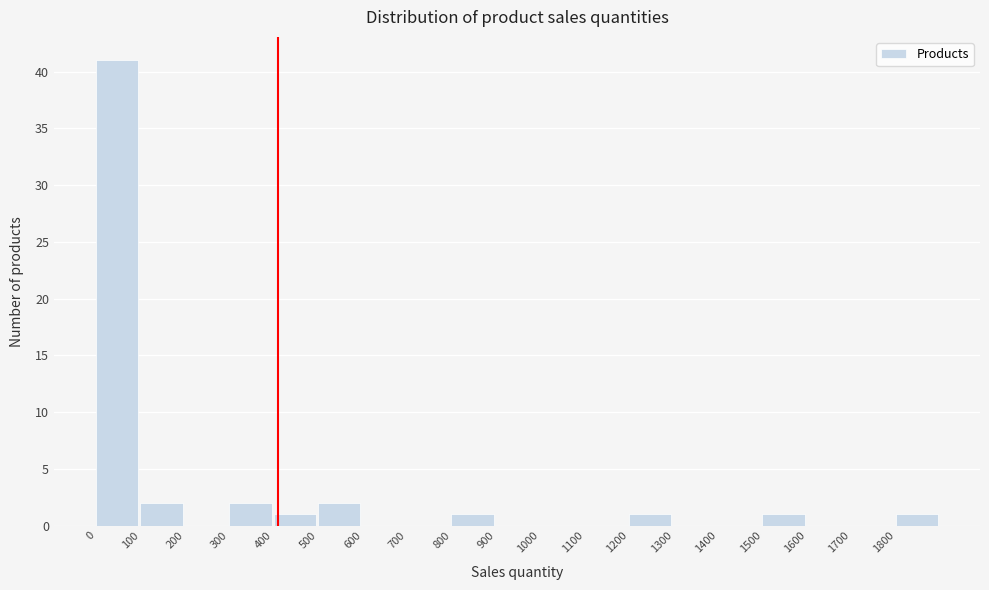

Reading left to right, transcribe this chart: for each bar, give the range it covers on the x-axis and its height. The values are not printed on the chart, so give them approximately, as read against the axis.

0 to 100: 41
100 to 200: 2
200 to 300: 0
300 to 400: 2
400 to 500: 1
500 to 600: 2
600 to 700: 0
700 to 800: 0
800 to 900: 1
900 to 1000: 0
1000 to 1100: 0
1100 to 1200: 0
1200 to 1300: 1
1300 to 1400: 0
1400 to 1500: 0
1500 to 1600: 1
1600 to 1700: 0
1700 to 1800: 0
1800 to 1900: 1